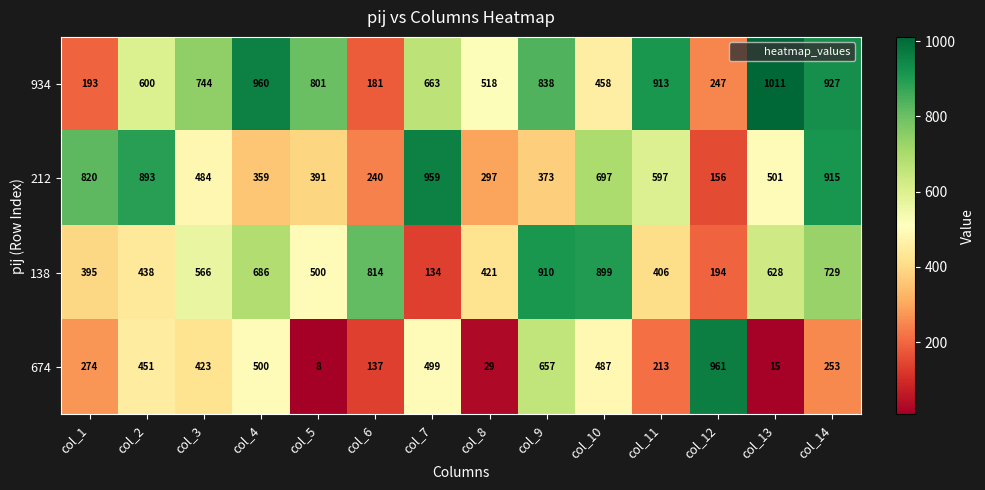

Count the number of data series in this chart.

4